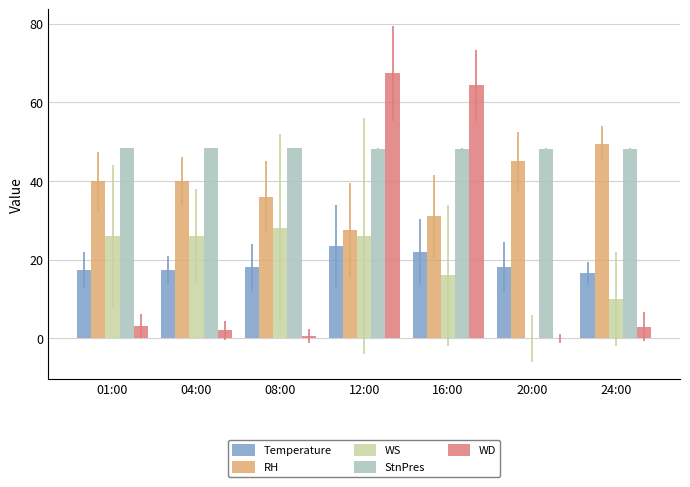

What is the sum of the Temperature values at 16:00 and 12:00?

45.4